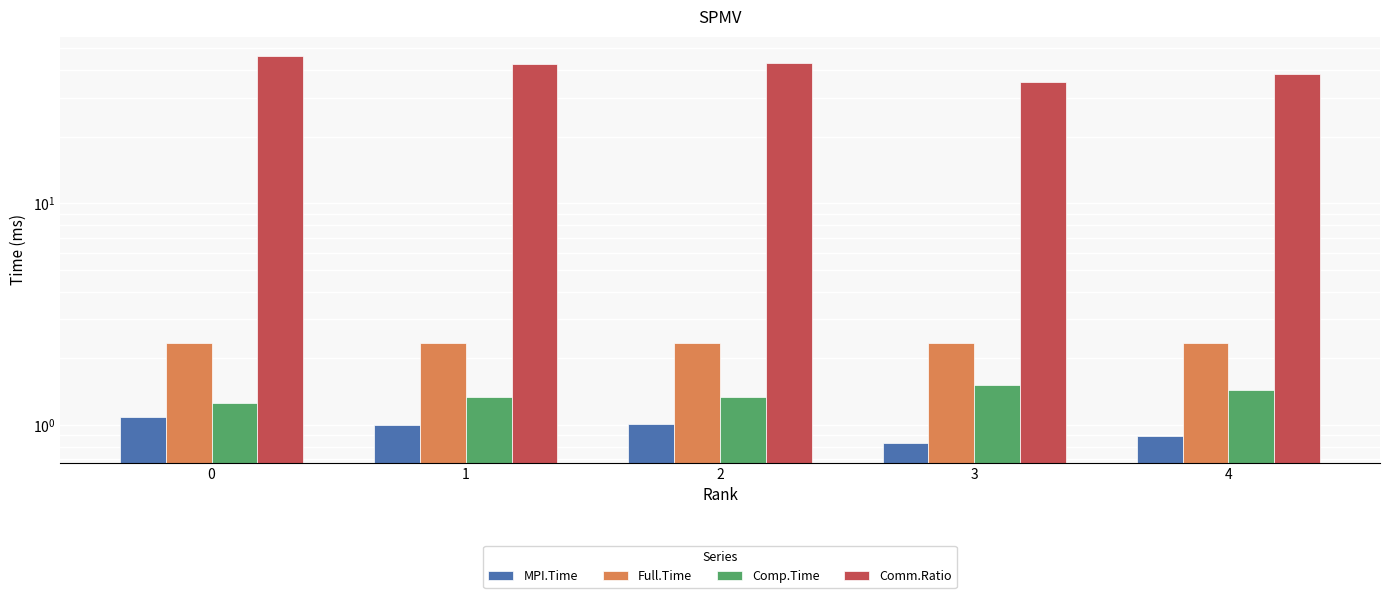

True or false: Comm.Ratio has a value of 46.2 at 0.

True